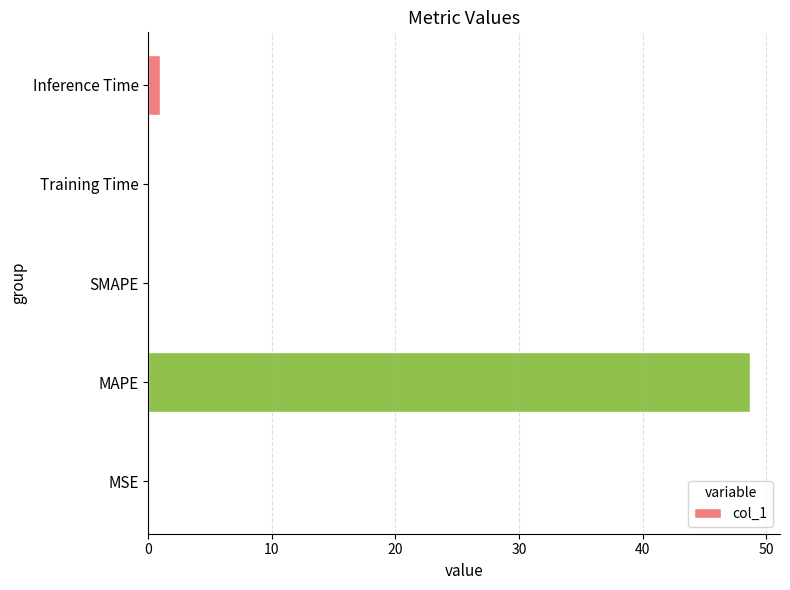

Does the chart contain stacked bars?

No